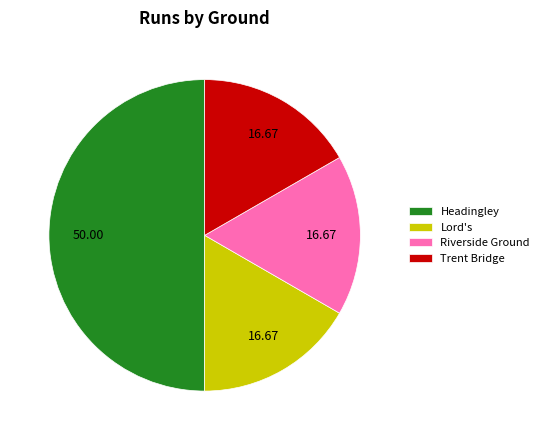

Do Riverside Ground and Trent Bridge together represent more than half of the pie?

No